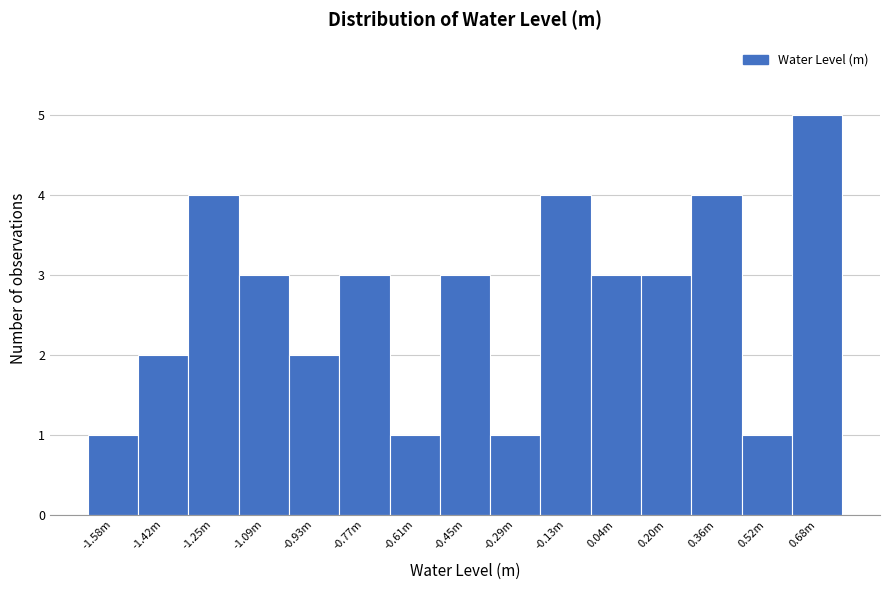

Reading left to right, transcribe all the data shown in this chart.

1	2	4	3	2	3	1	3	1	4	3	3	4	1	5